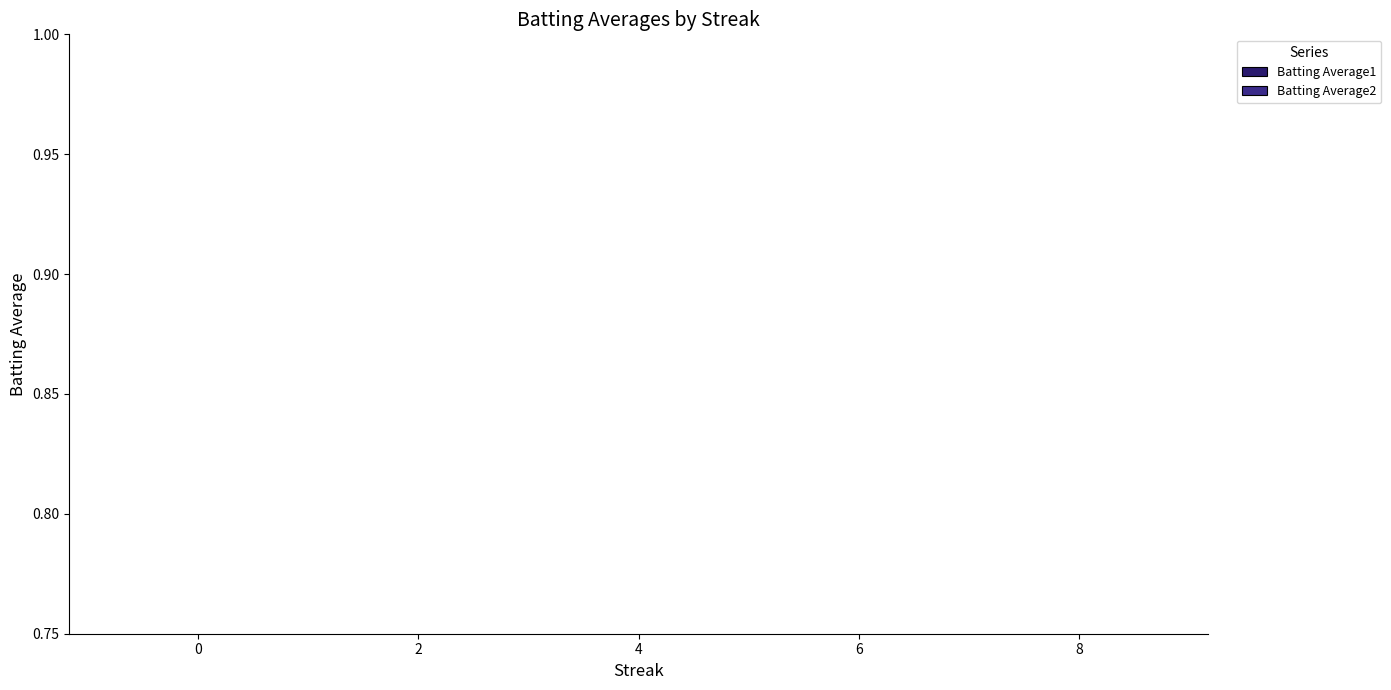

How many data points does each series have?

5